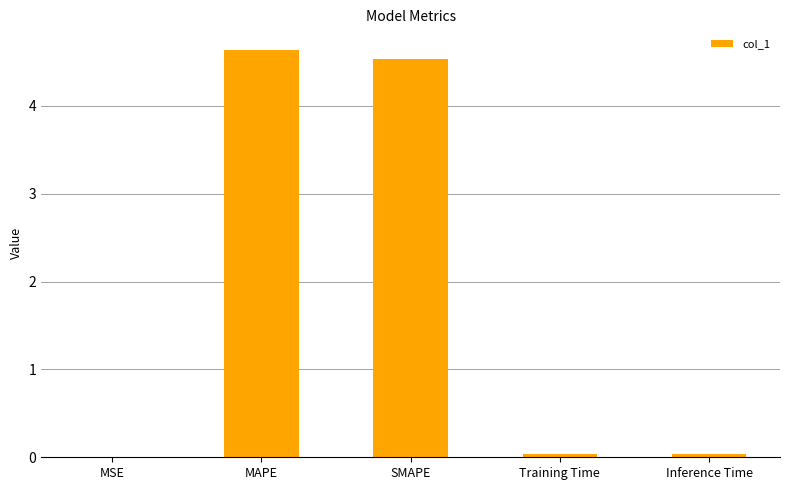

What is the average value?

1.9